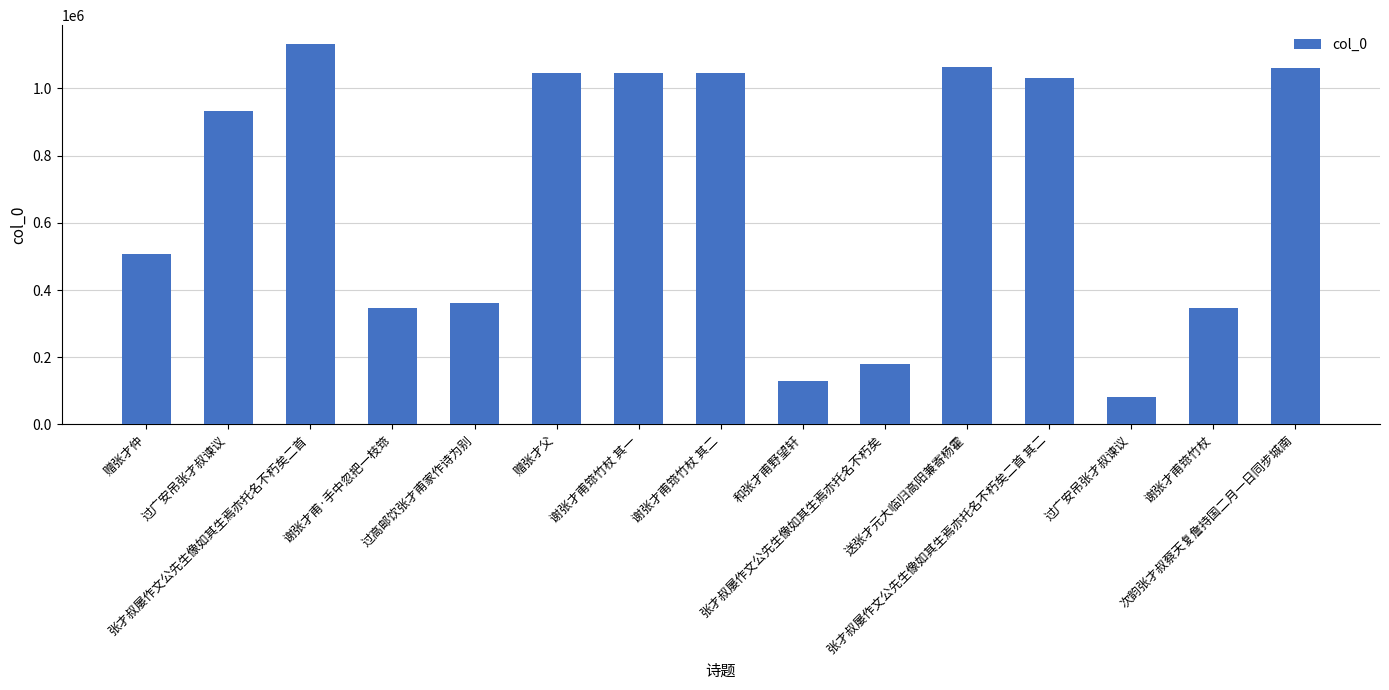

What is the approximate value at 谢张才甫筇竹杖, to the nearest 50?

346450